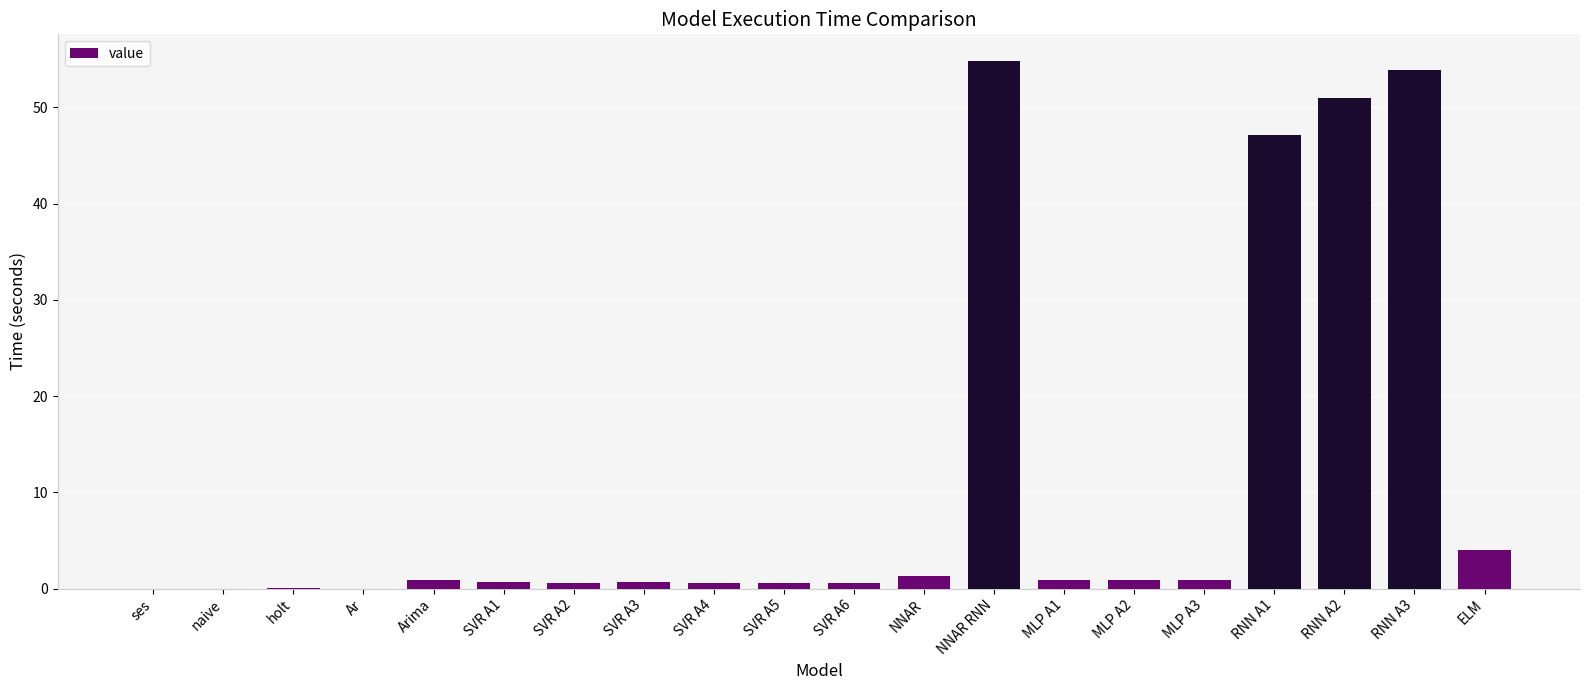

Is it true that the value at NNAR is 1.3?

True